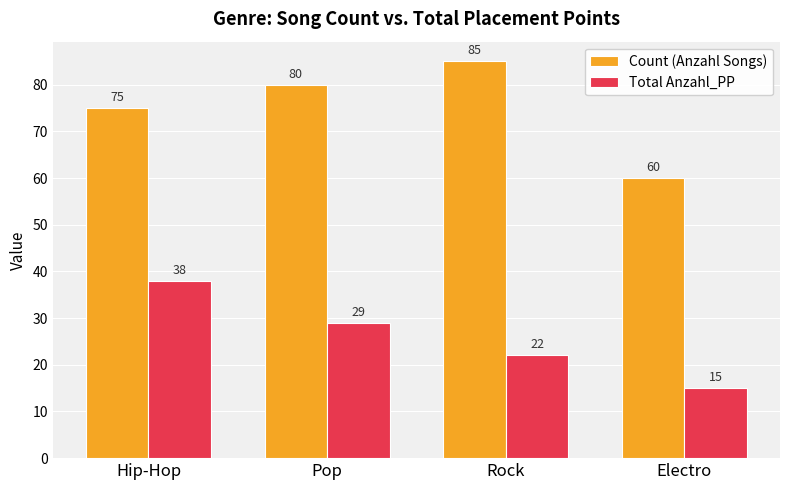

Reading left to right, what are all the values shown in this chart?

Count (Anzahl Songs): Hip-Hop=75	Pop=80	Rock=85	Electro=60
Total Anzahl_PP: Hip-Hop=38	Pop=29	Rock=22	Electro=15